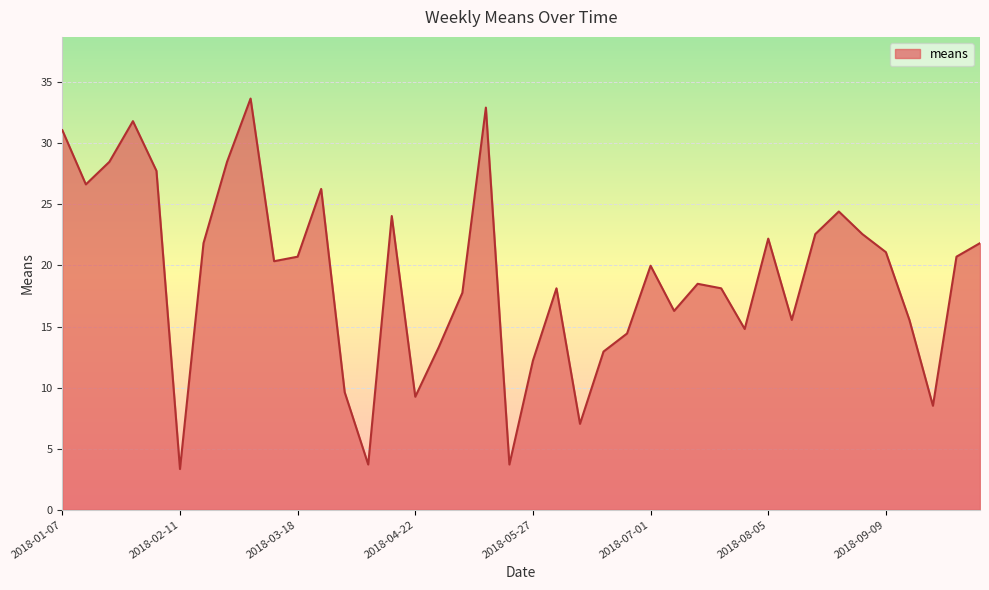

What is the difference between the maximum and minimum values?

30.3